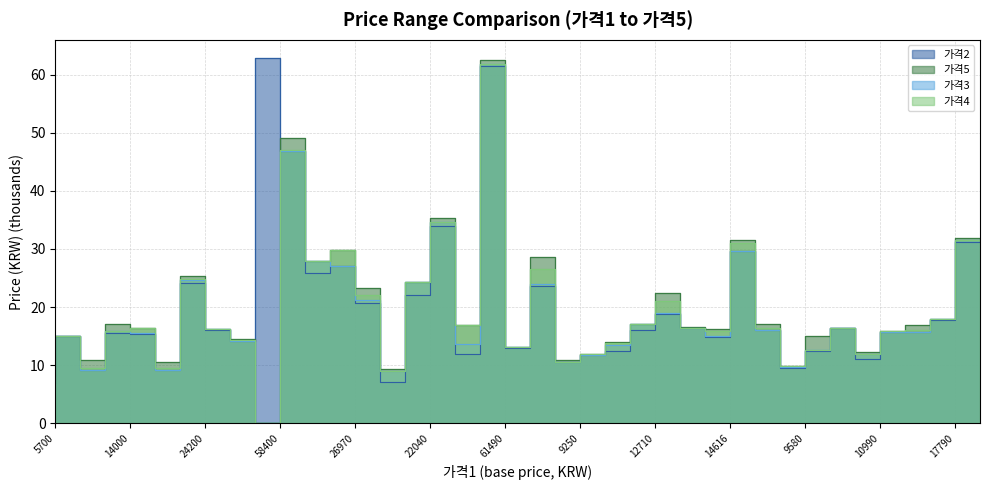

What is the difference between the maximum and minimum values in the 가격5 series?

62.6